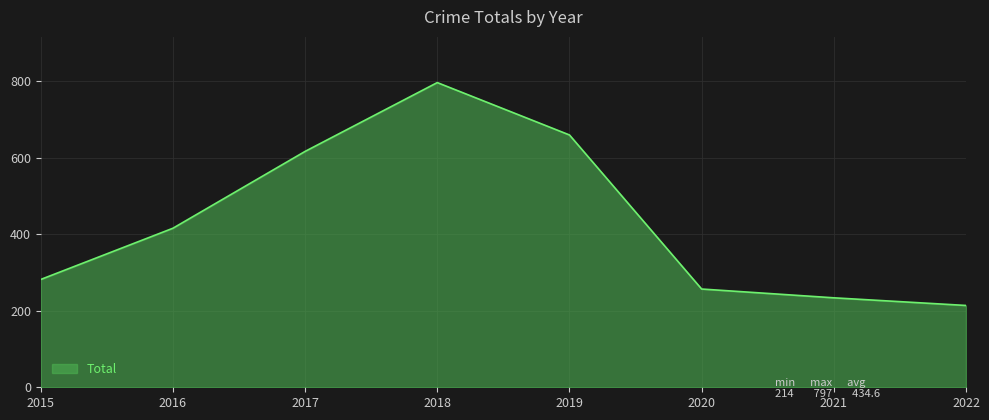

Read the value at 2021.

234